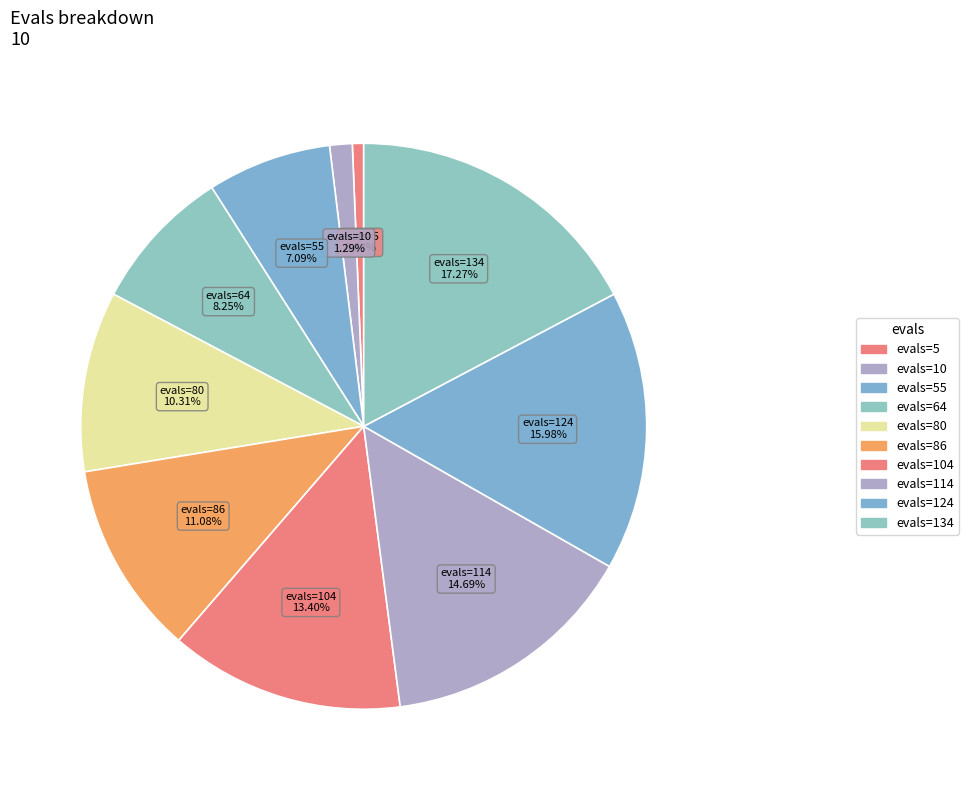

Which slice is the smallest?

5